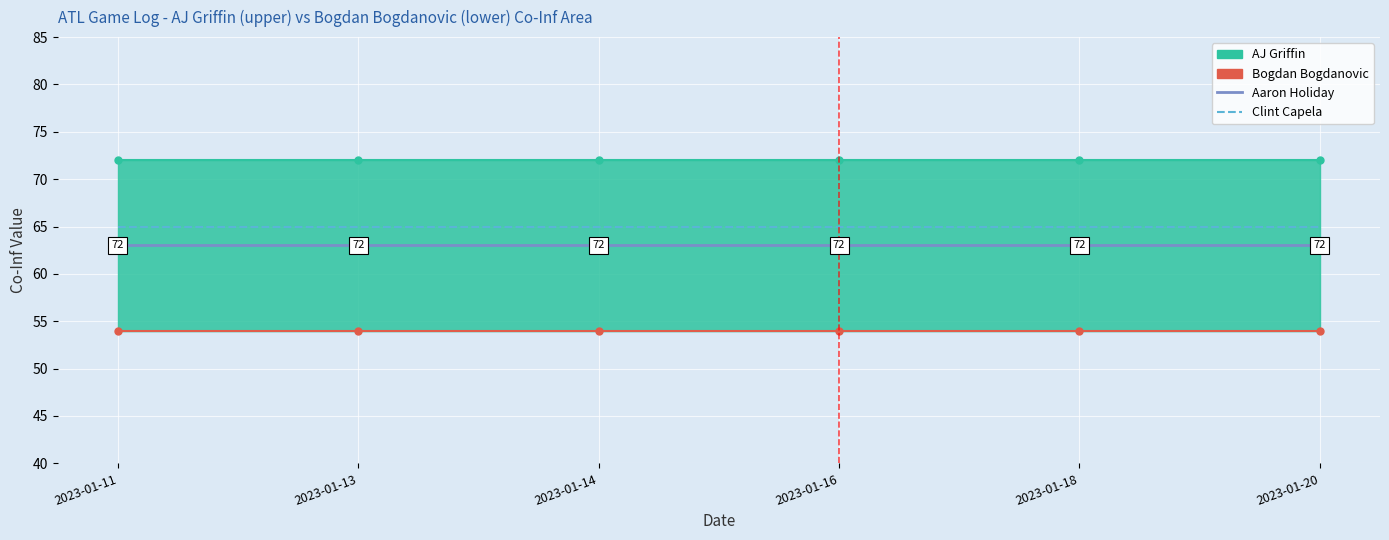

How many lines are shown in the chart?

2